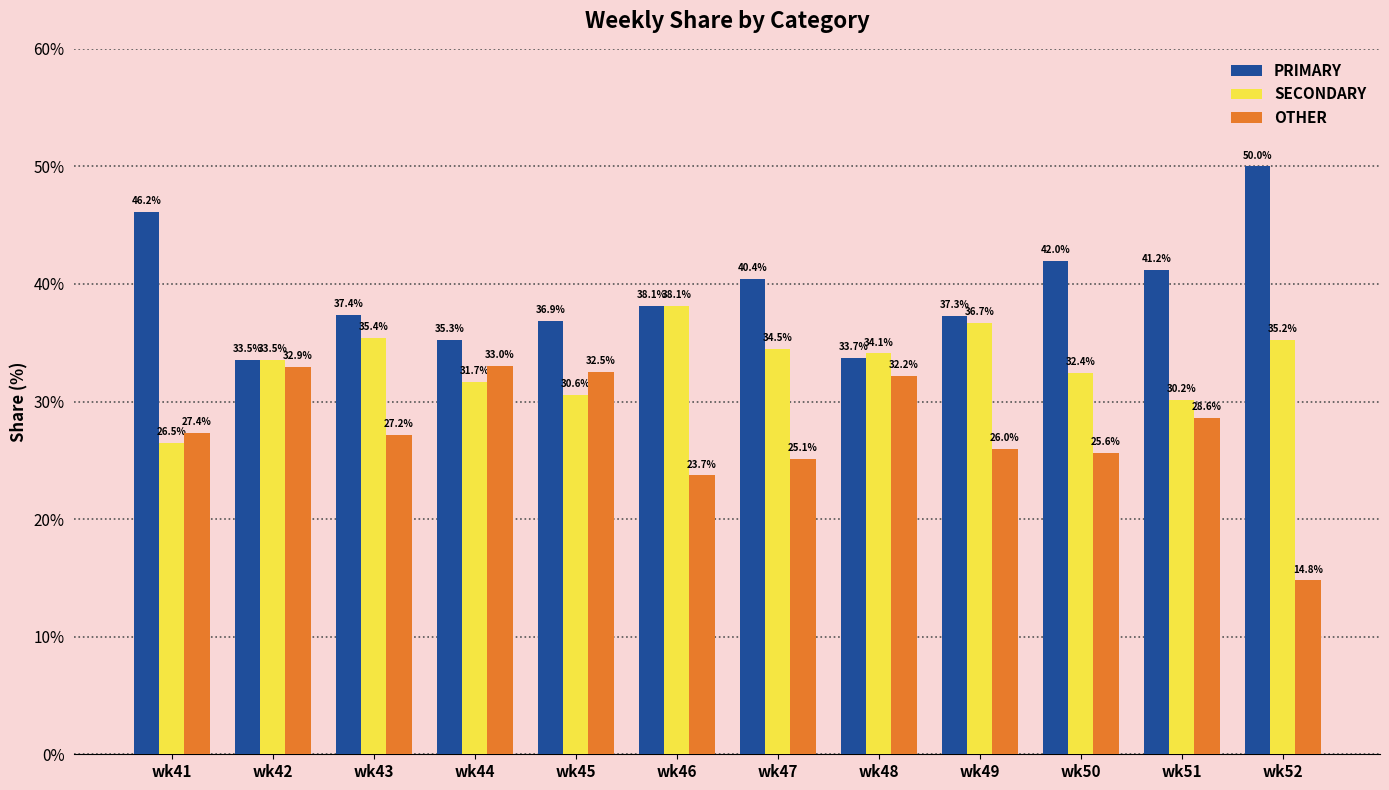

Reading right to left, transcribe all the data shown in this chart.

PRIMARY: wk52=50.0	wk51=41.2	wk50=42.0	wk49=37.3	wk48=33.7	wk47=40.4	wk46=38.1	wk45=36.9	wk44=35.3	wk43=37.4	wk42=33.5	wk41=46.2
SECONDARY: wk52=35.2	wk51=30.2	wk50=32.4	wk49=36.7	wk48=34.1	wk47=34.5	wk46=38.1	wk45=30.6	wk44=31.7	wk43=35.4	wk42=33.5	wk41=26.5
OTHER: wk52=14.8	wk51=28.6	wk50=25.6	wk49=26.0	wk48=32.2	wk47=25.1	wk46=23.7	wk45=32.5	wk44=33.0	wk43=27.2	wk42=32.9	wk41=27.4